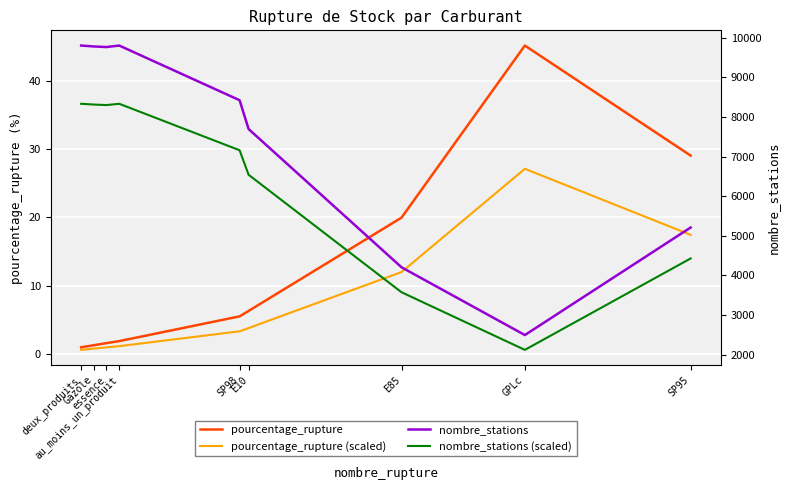

Which series changed the most between essence and E85?

nombre_stations